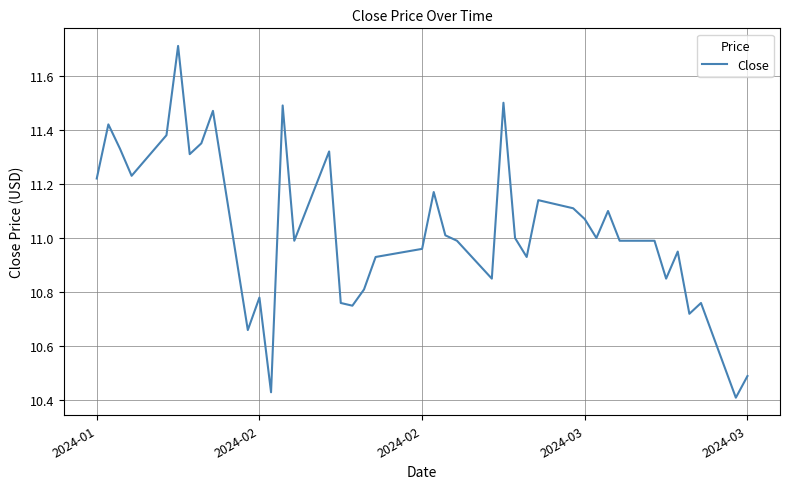

What is the maximum value shown in the chart?

11.7